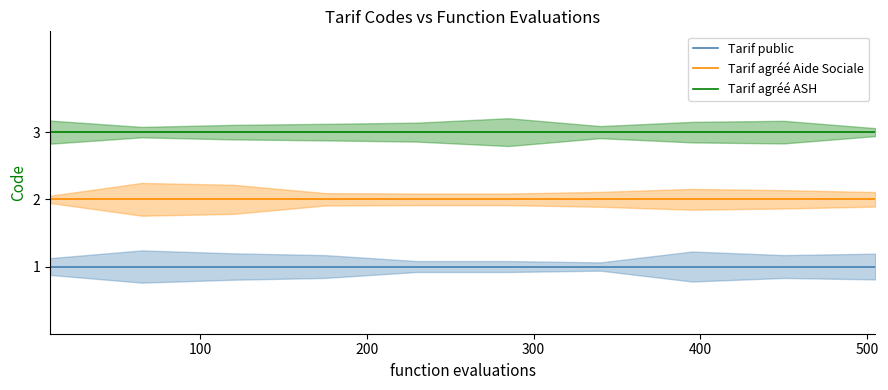

True or false: Tarif agréé Aide Sociale and Tarif public intersect in this chart.

False